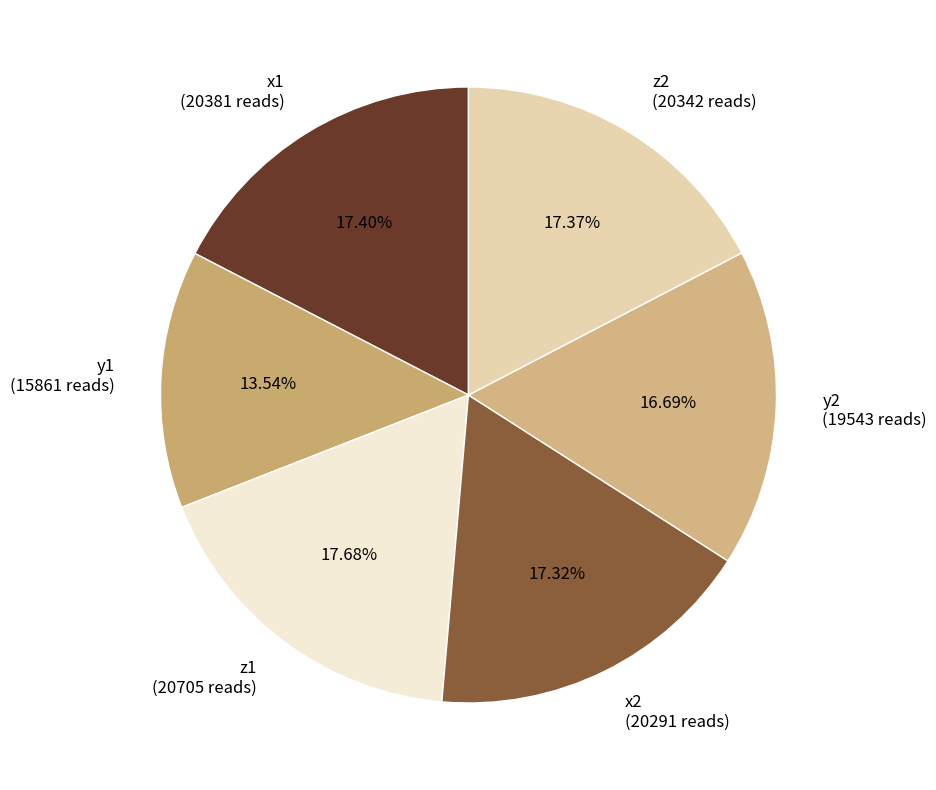

Count the number of slices in the pie.

6